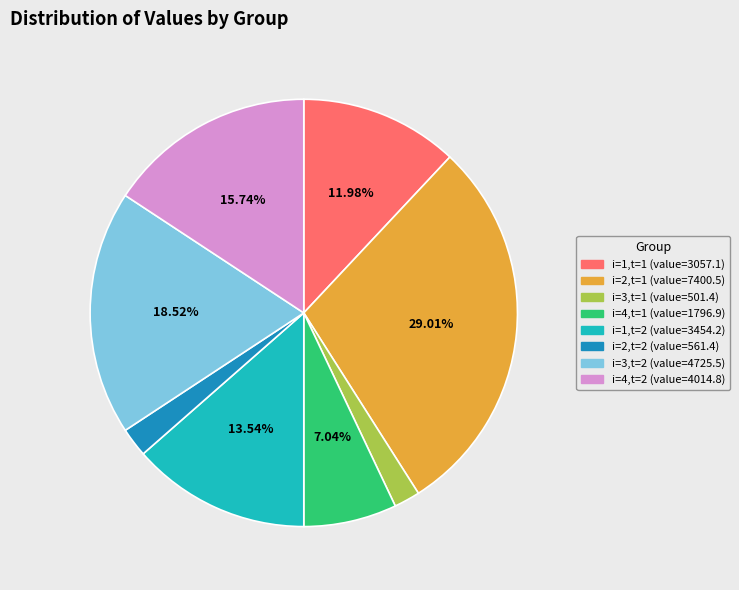

What is the ratio of the value at i=3,t=2 to the value at i=4,t=1?

2.6